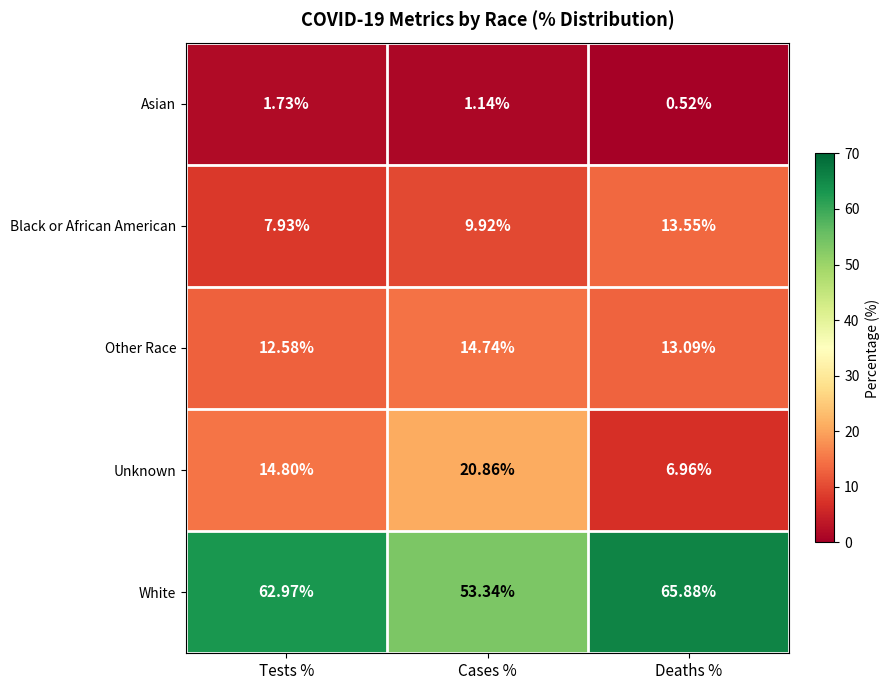

What is the spread (max minus min) of values at Tests %?

61.2